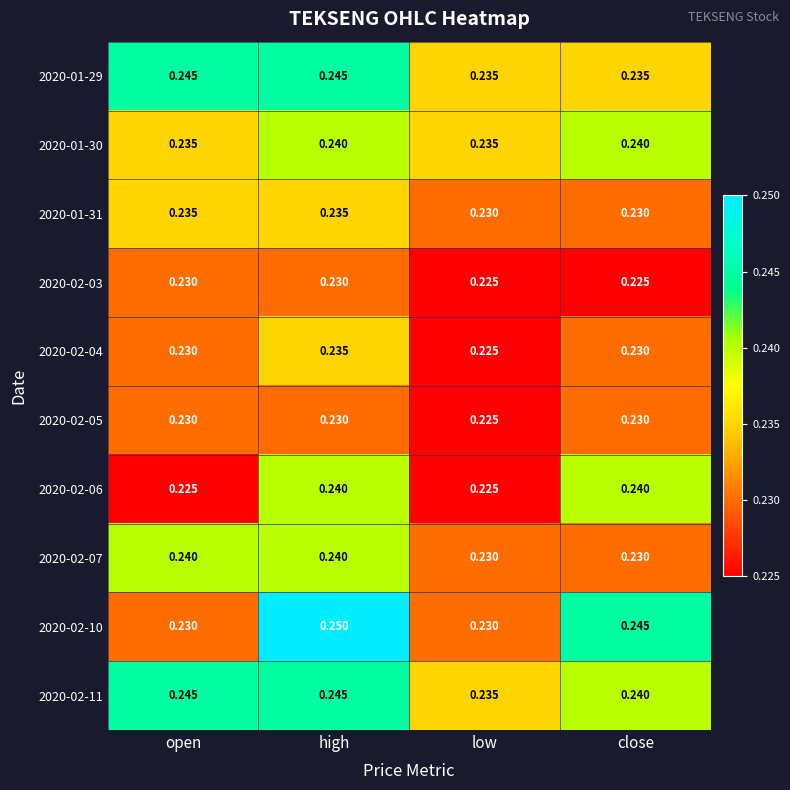

Which label corresponds to the largest value in the chart?

high